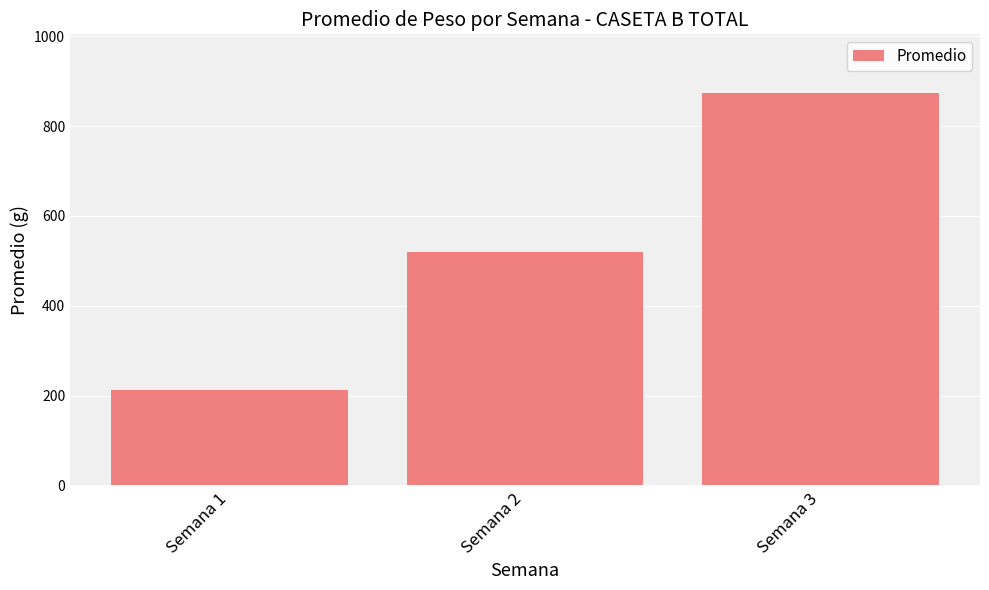

Between Semana 1 and Semana 3, which is larger?

Semana 3